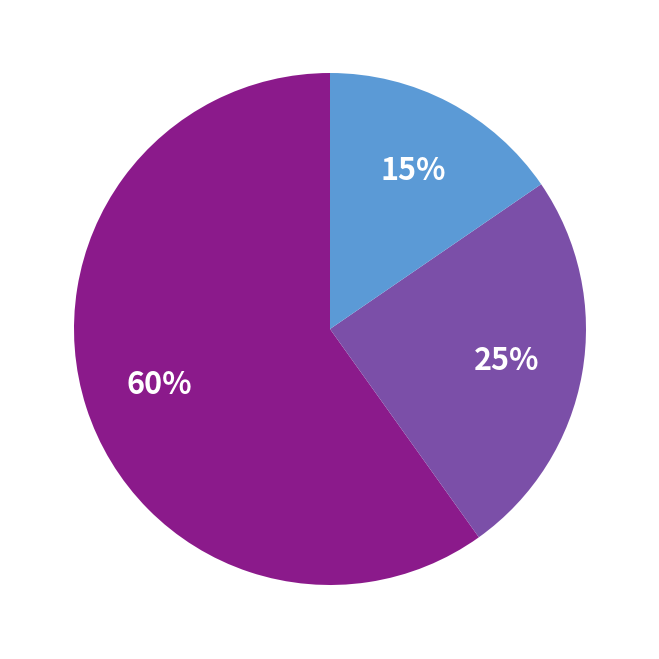

To the nearest percent, what is the average slice percentage?

33%